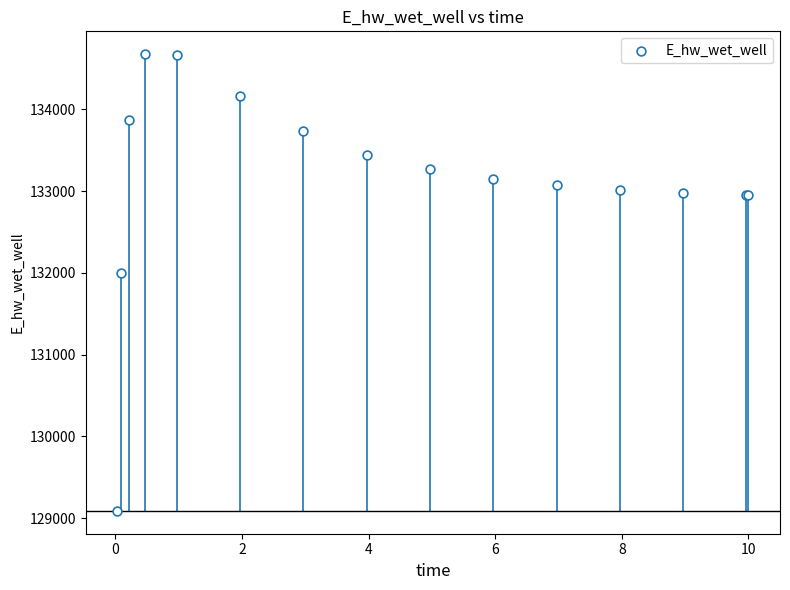

What Y value in the scatter plot is closest to 131880?

132002.2